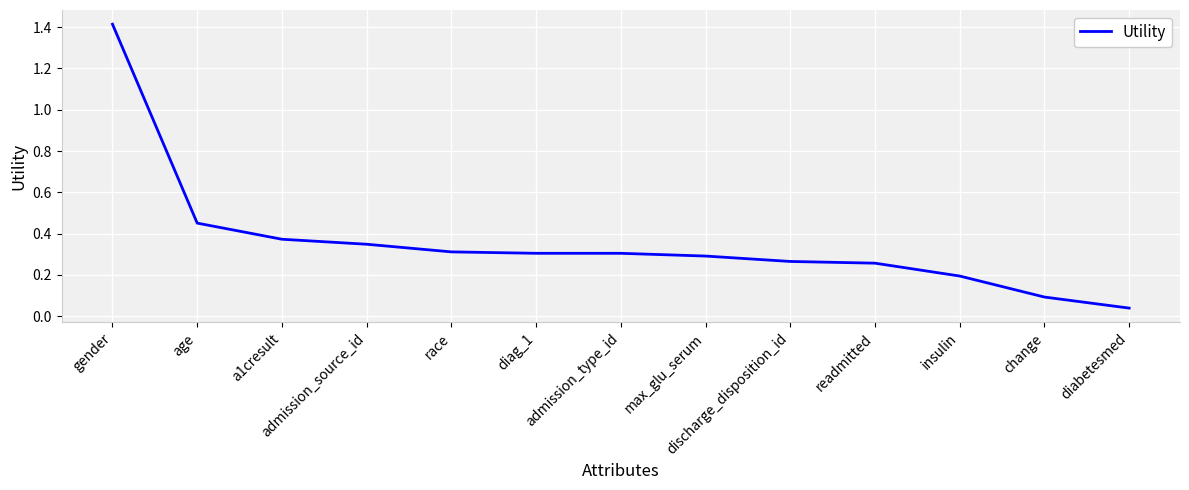

What is the maximum value shown in the chart?

1.4